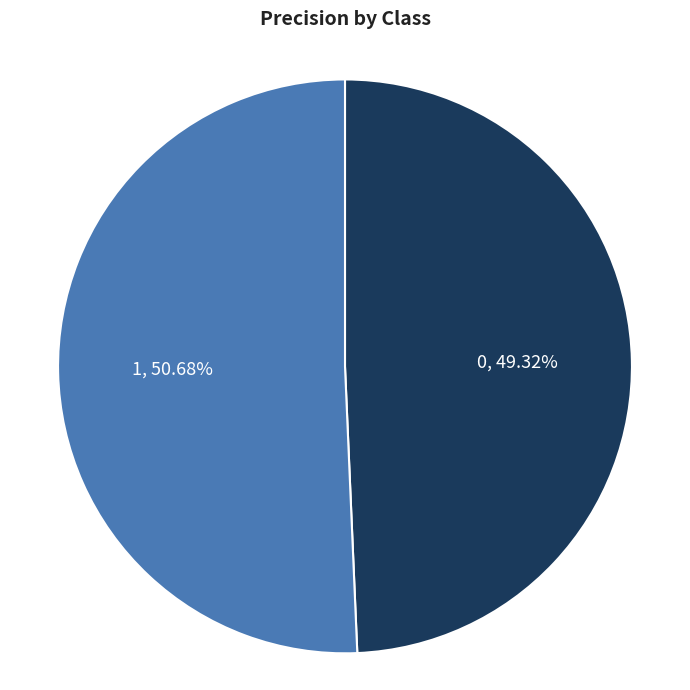

Which has a higher value, 1 or 0?

1